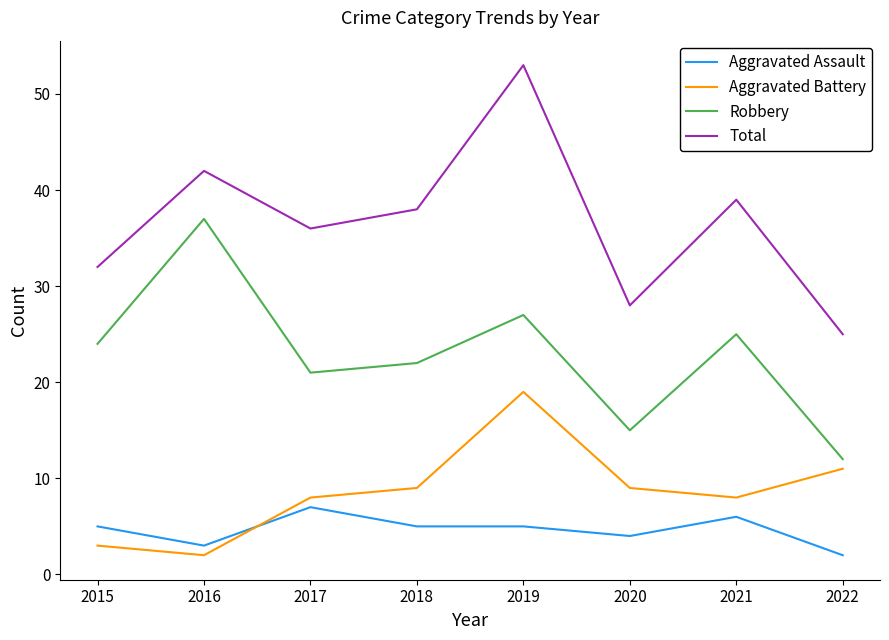

Count the number of data series in this chart.

4